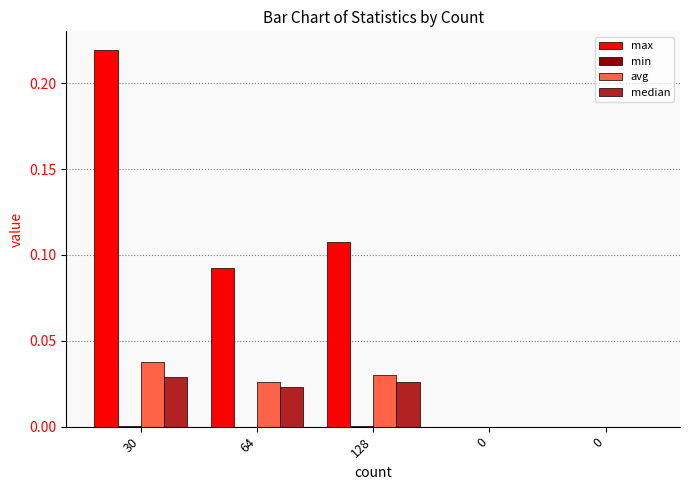

How many groups of bars are there?

5